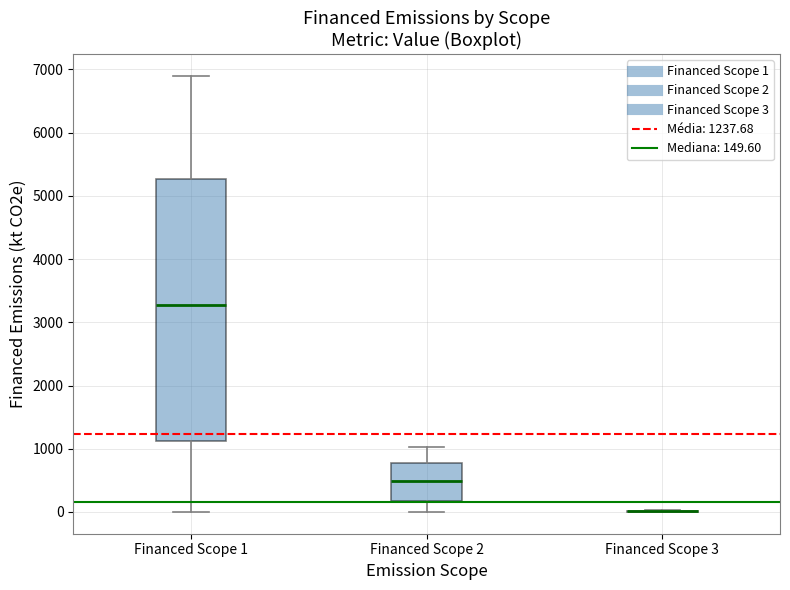

Reading left to right, read every box against the y-axis: the position of its median line, the range the box covers, and the ends of its whiskers. The values are not printed on the chart, so give them approximately, as read against the axis.

Financed Scope 1: median 3300, box 1100 to 5300, whiskers 0 to 6900
Financed Scope 2: median 500, box 200 to 800, whiskers 0 to 1000
Financed Scope 3: box collapsed to a line at 0, whiskers 0 to 0